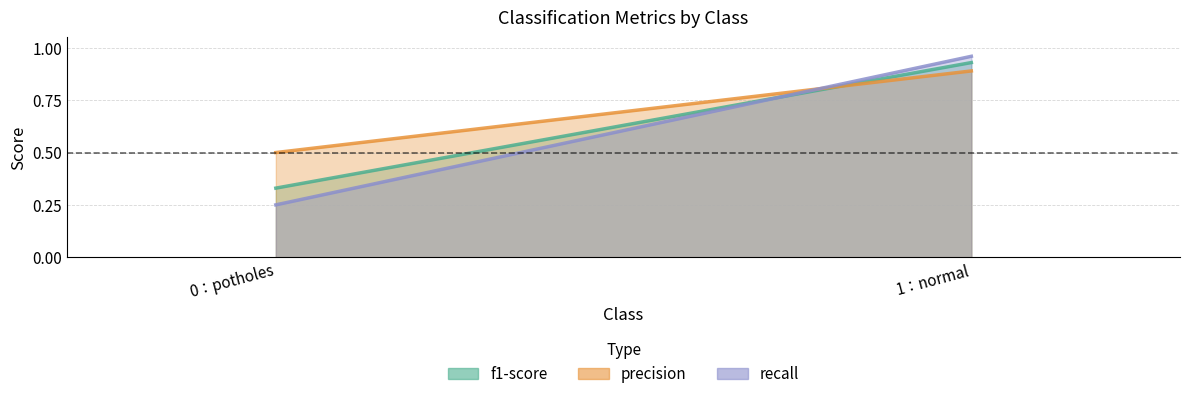

Reading right to left, list all the values displayed in this chart.

f1-score: 1：normal=0.9	0：potholes=0.3
precision: 1：normal=0.9	0：potholes=0.5
recall: 1：normal=1.0	0：potholes=0.2